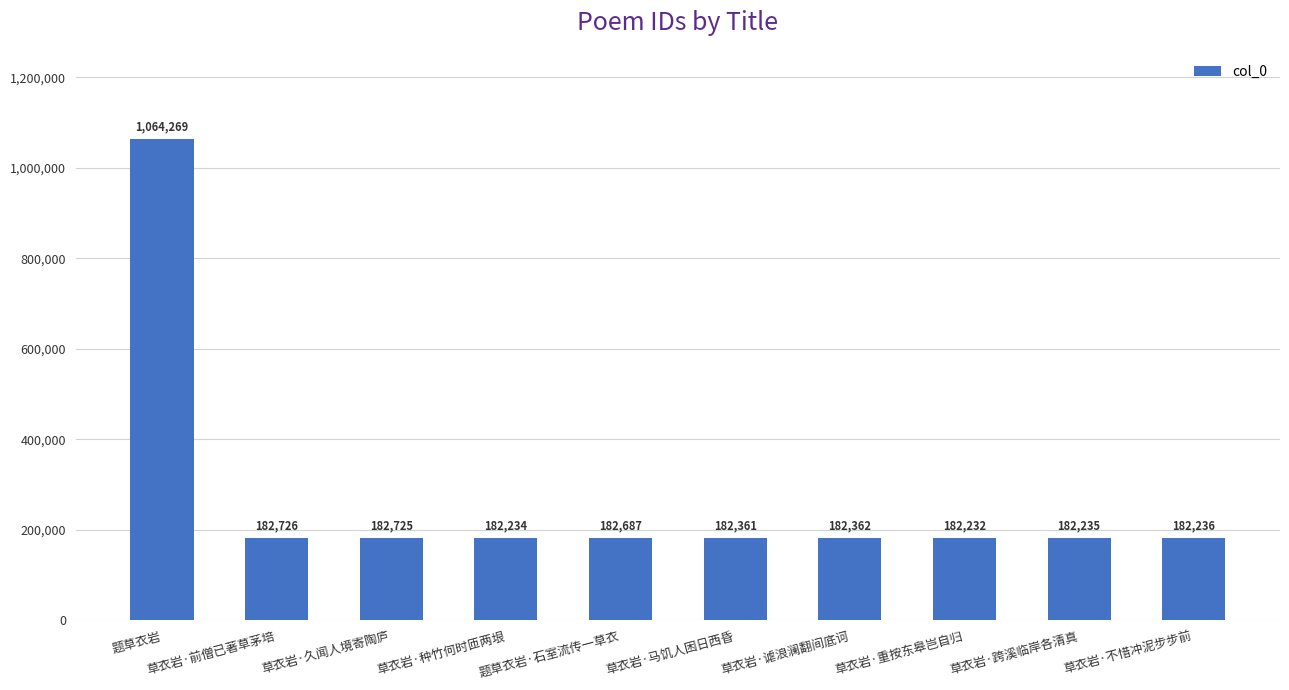

What is the difference between the maximum and minimum values?

882037